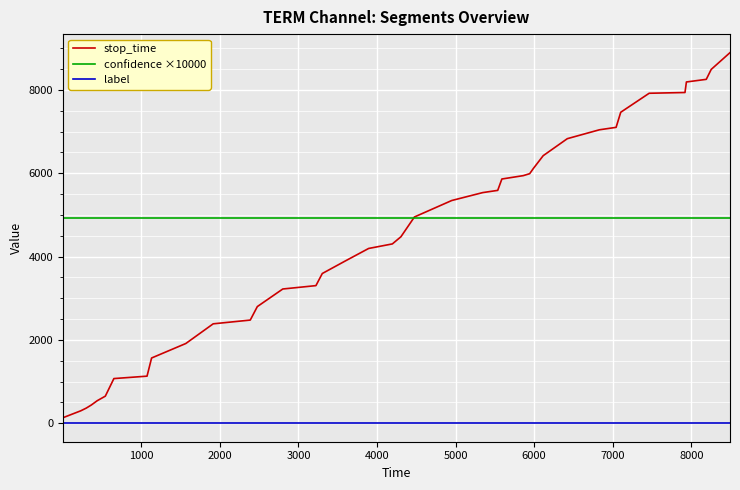

What is the maximum value for stop_time?

8894.0